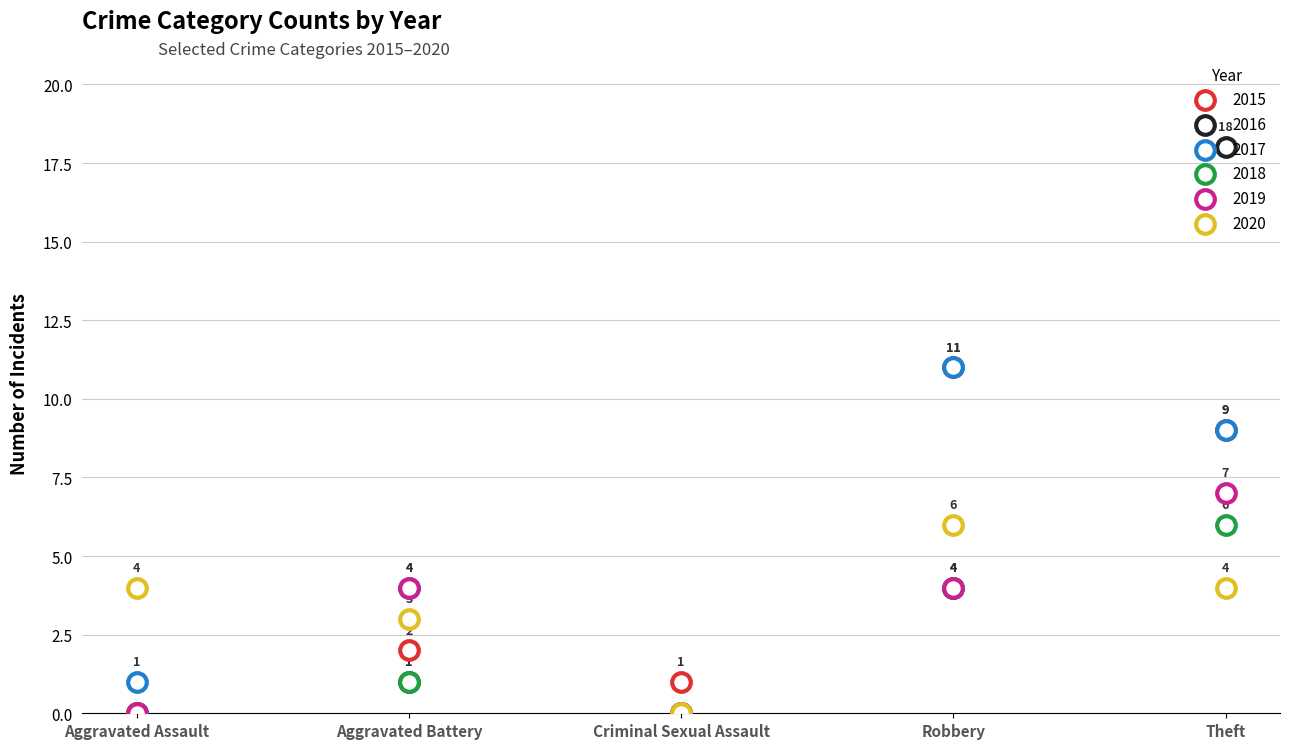

Which series has the widest spread of Y values?

2016